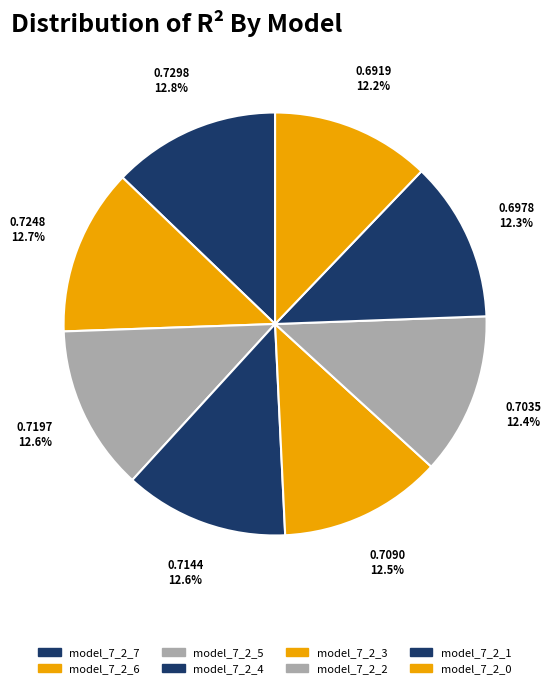

Which slice is the largest?

model_7_2_7